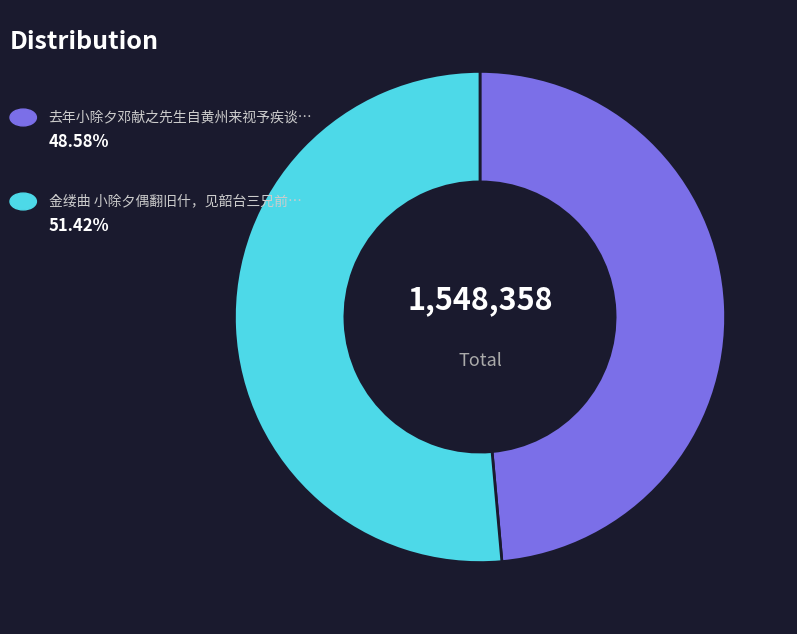

Is there a majority slice in this chart?

Yes